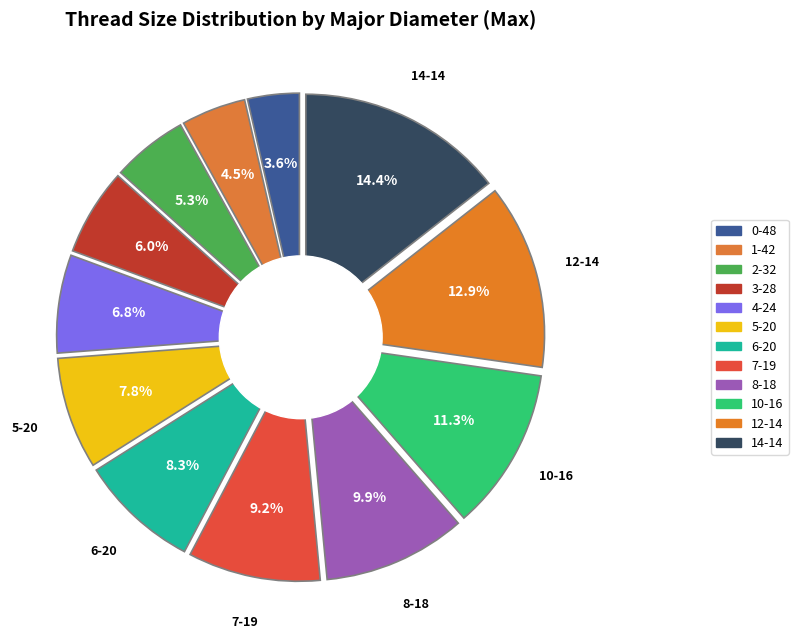

Which slice is the largest?

14-14